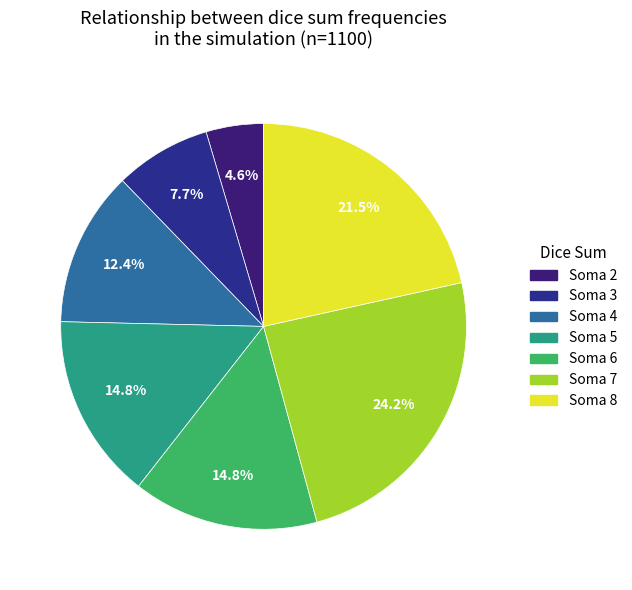

Count the number of slices in the pie.

7